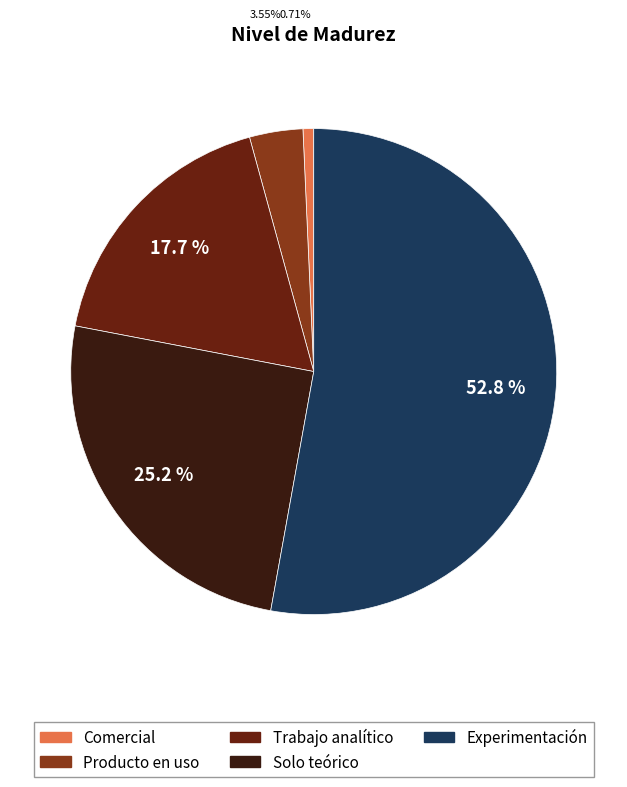

Between Trabajo analítico and Experimentación, which is larger?

Experimentación